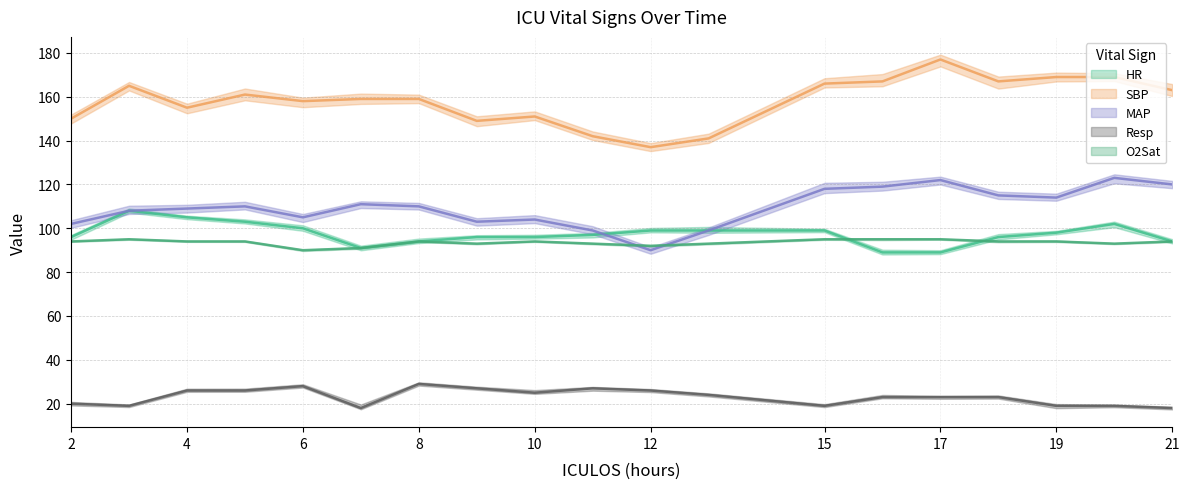

The O2Sat series shows 94 at 4. True or false?

True